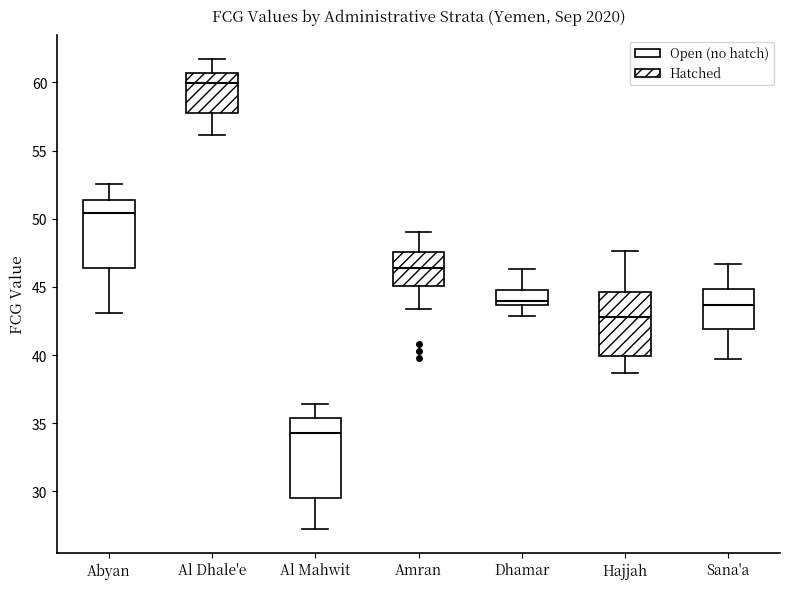

Comparing the boxes themselves (not the whiskers), which one is the tallest?

Al Mahwit